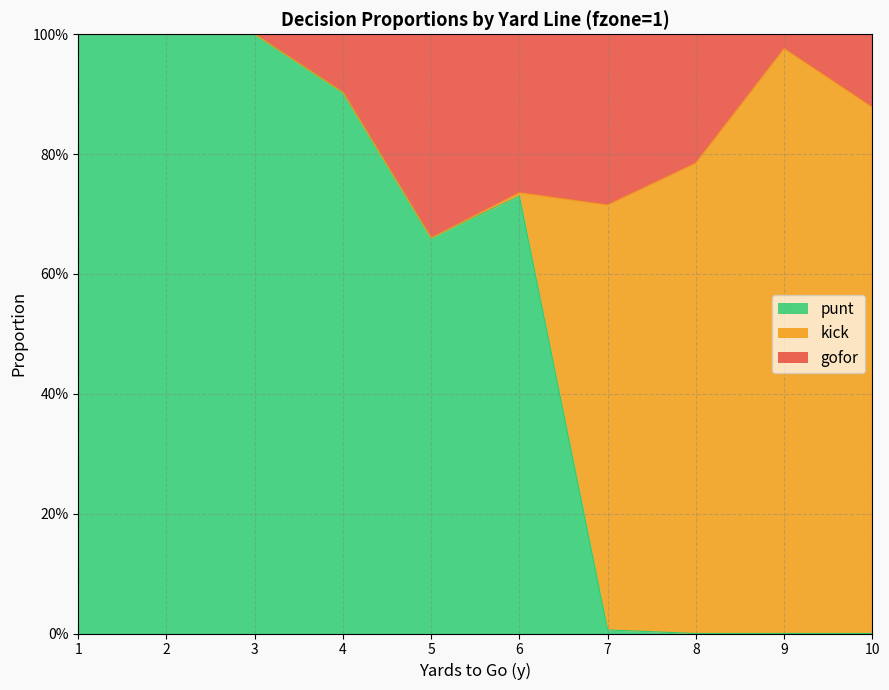

Does the chart display data point markers on the line(s)?

No